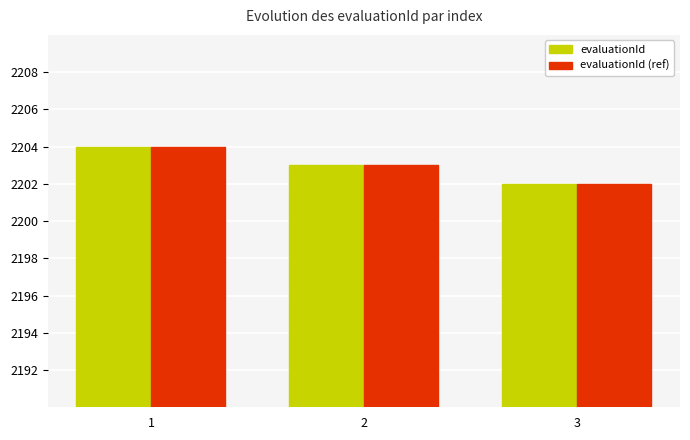

Is the value of evaluationId (ref) at 1 greater than the value of evaluationId at 2?

Yes